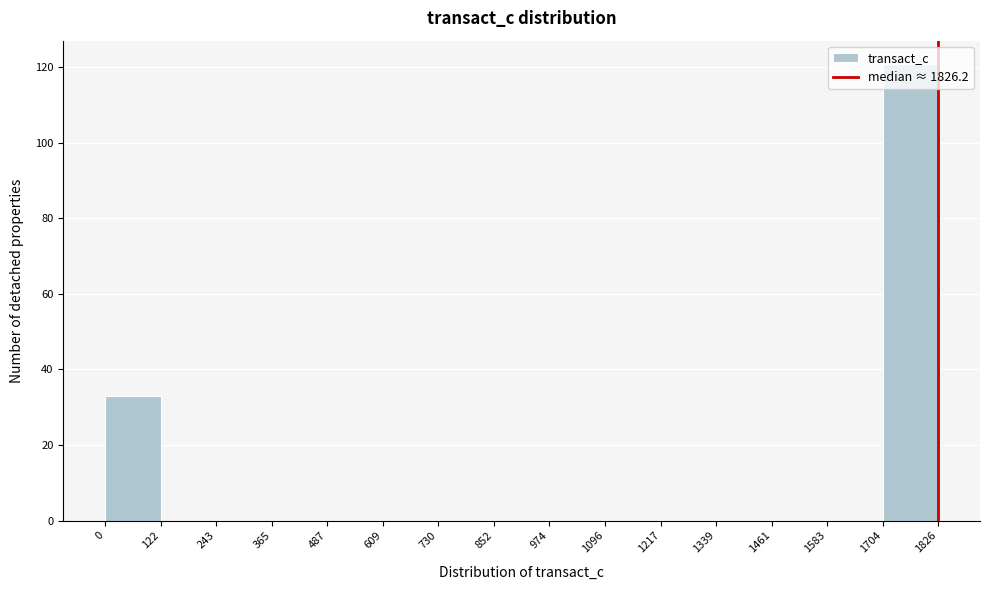

How tall is the bar that spans 0 to 122 on the x-axis? The values are not printed on the chart, so give them approximately, as read against the axis.

34